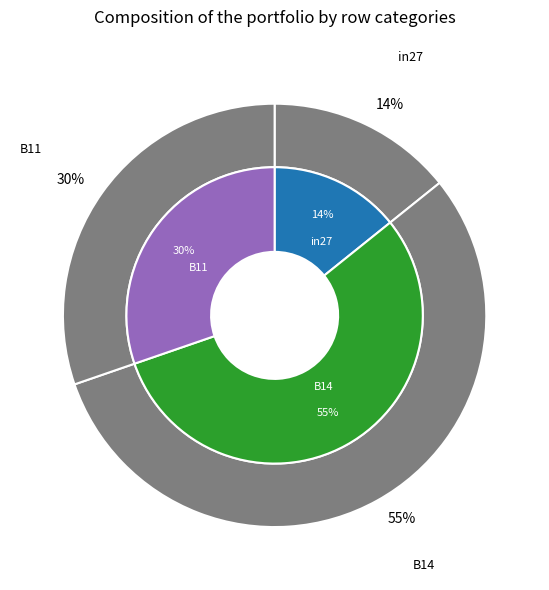

Is there any slice that represents more than half of the pie?

Yes